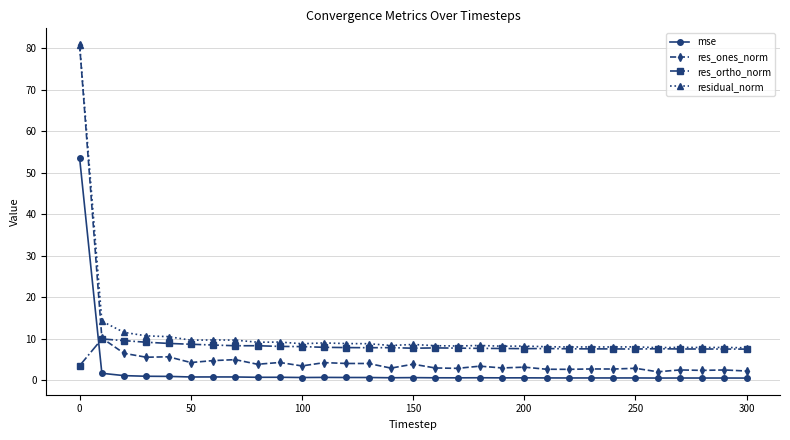

Which series has the largest range (max minus min)?

res_ones_norm